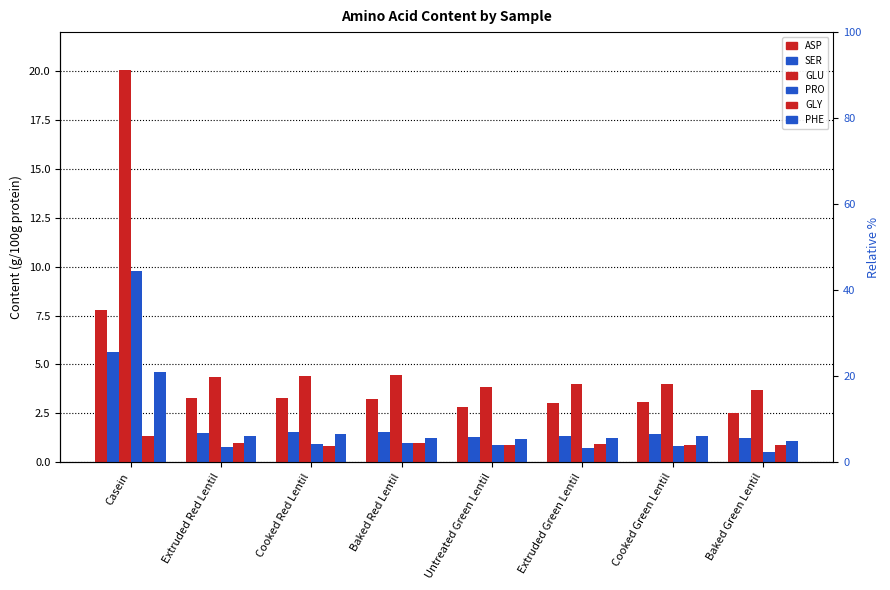

How many distinct data groups are displayed?

6